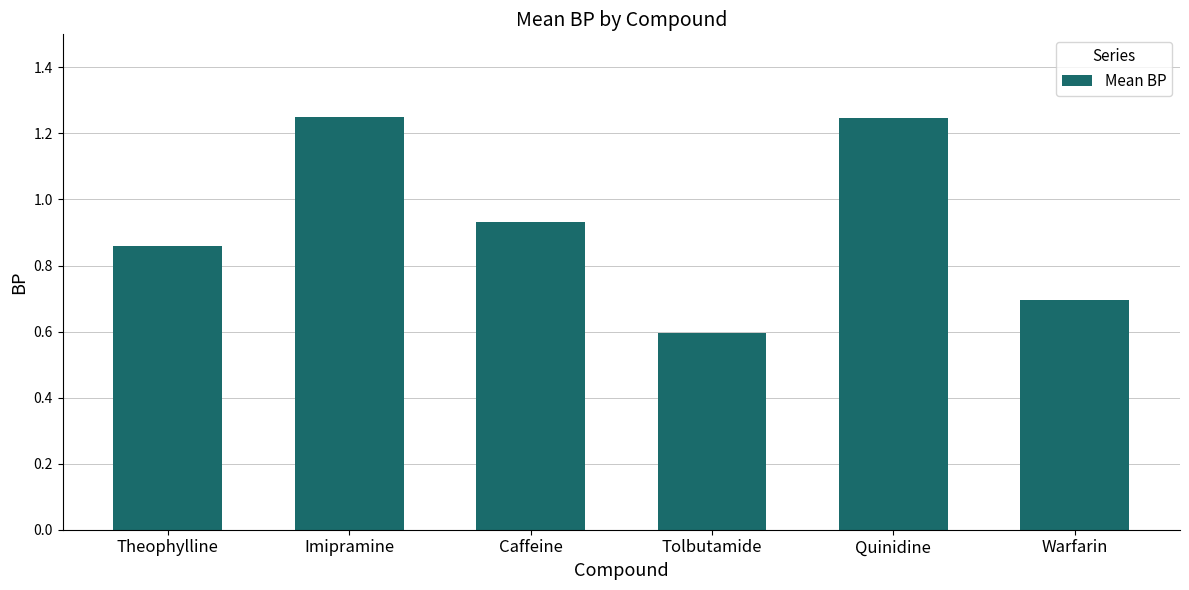

What is the label of the 1st bar from the right?

Warfarin